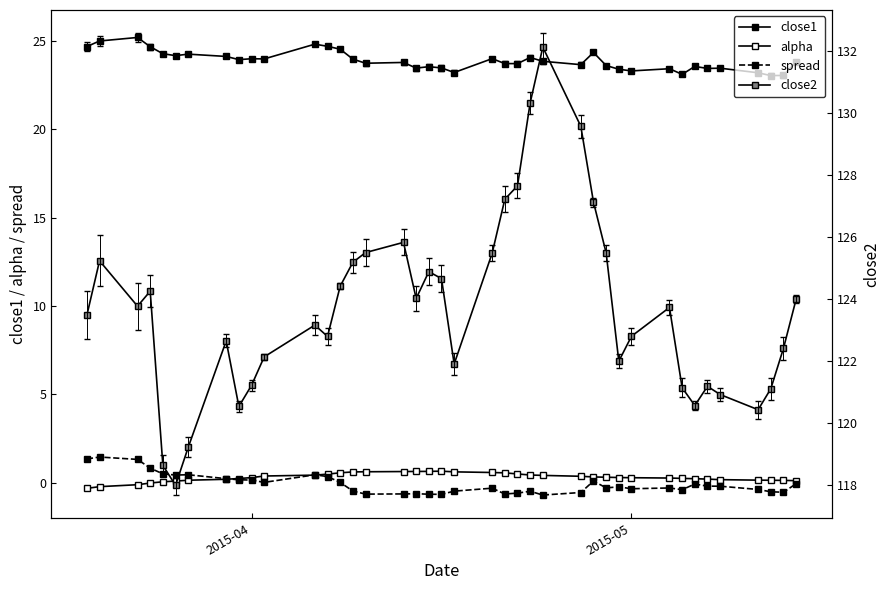

Which series has the largest range (max minus min)?

close2